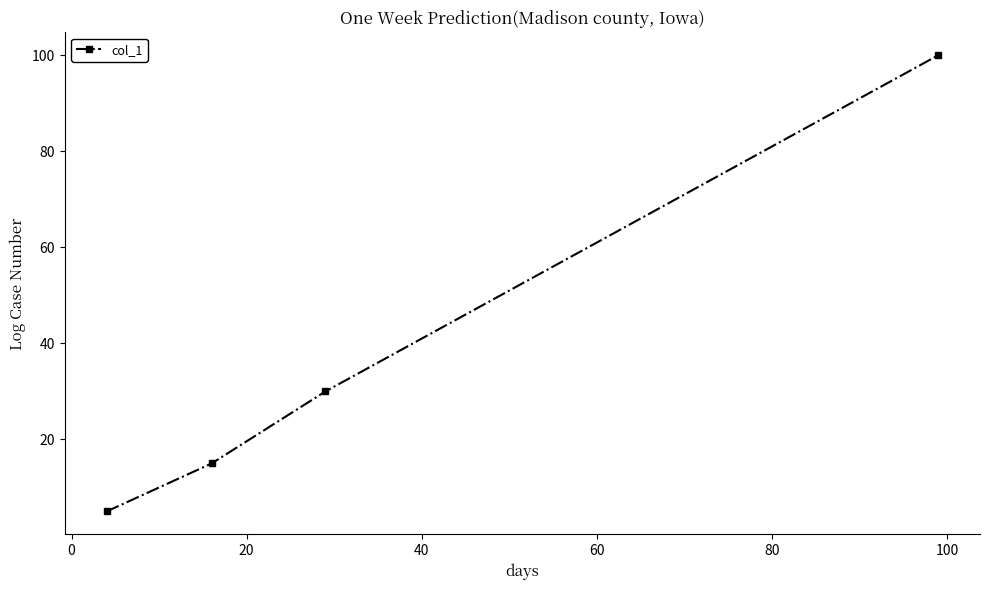

Reading right to left, what are all the values shown in this chart?

100	30	15	5